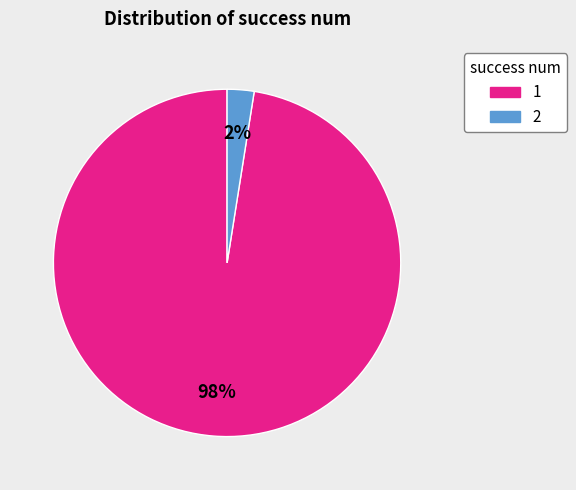

To the nearest percent, what is the average slice percentage?

50%